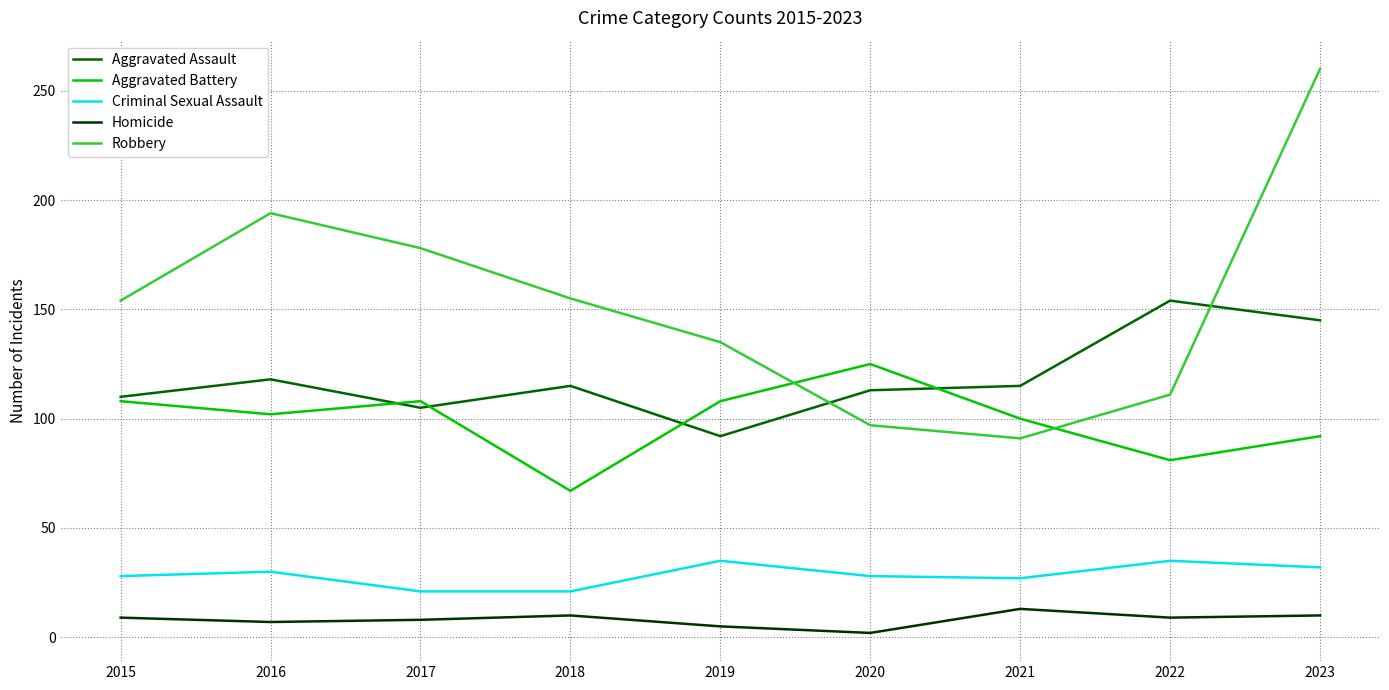

True or false: Aggravated Assault and Homicide cross at least once.

False